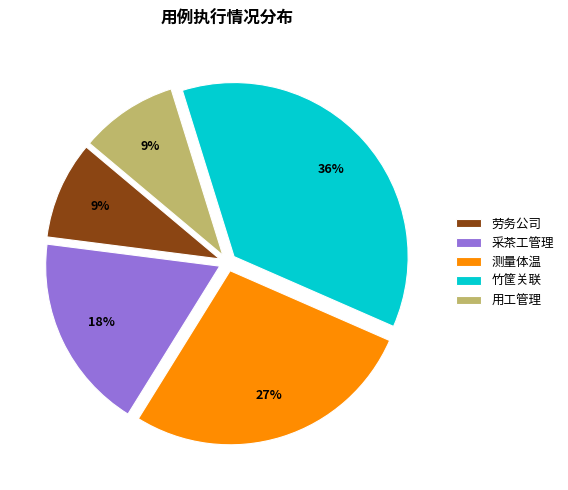

Which slice is the largest?

竹筐关联